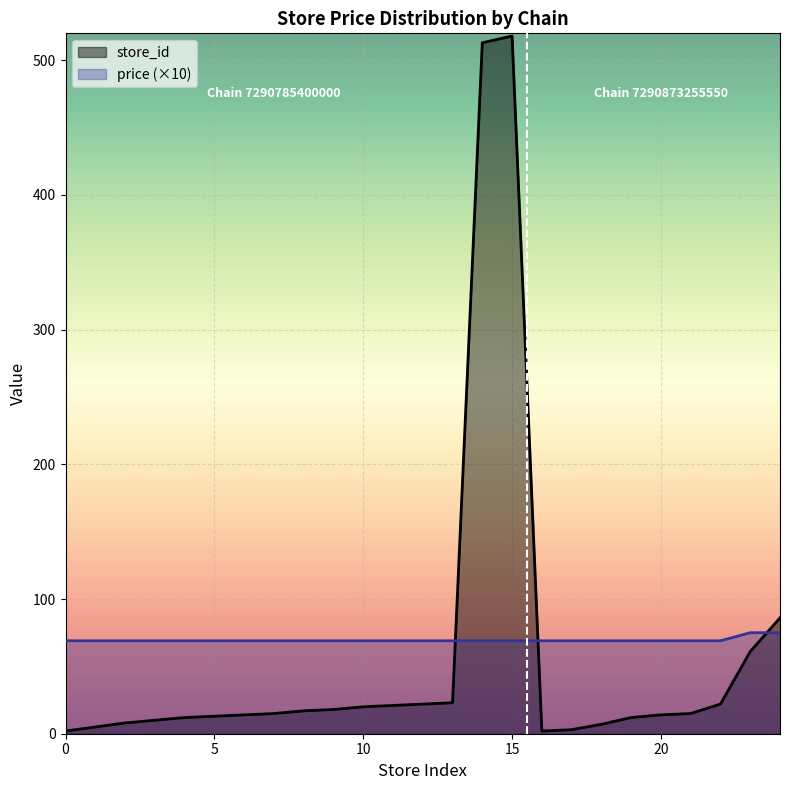

What is the greatest value displayed?

518